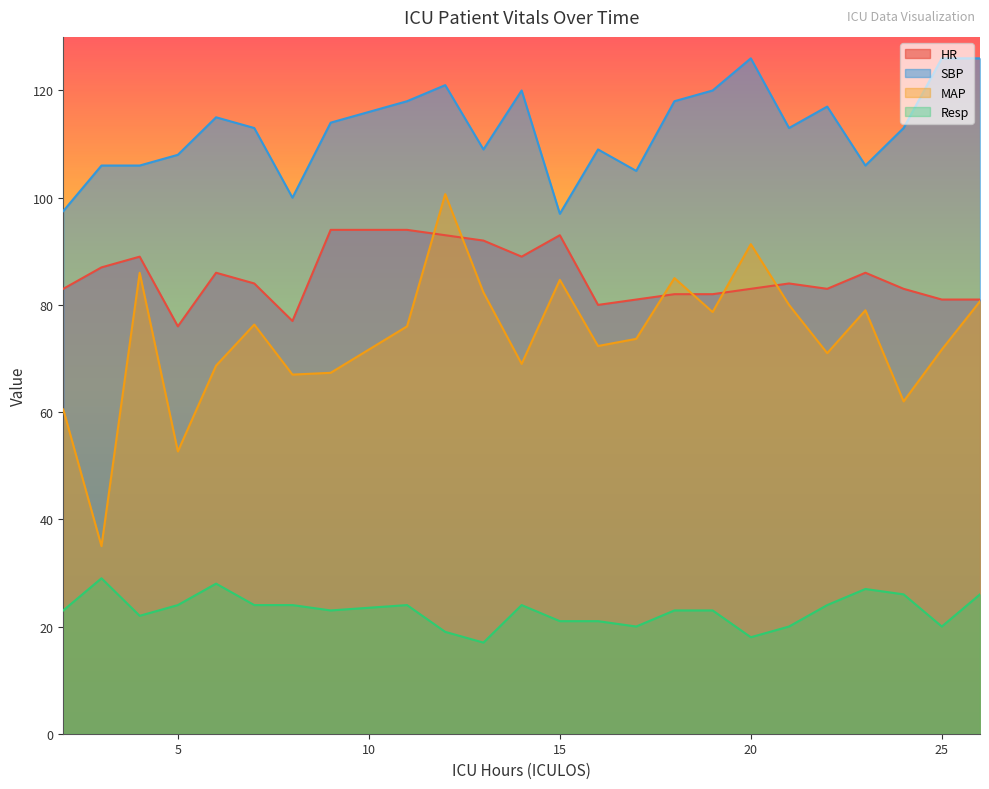

True or false: Resp and SBP intersect in this chart.

False